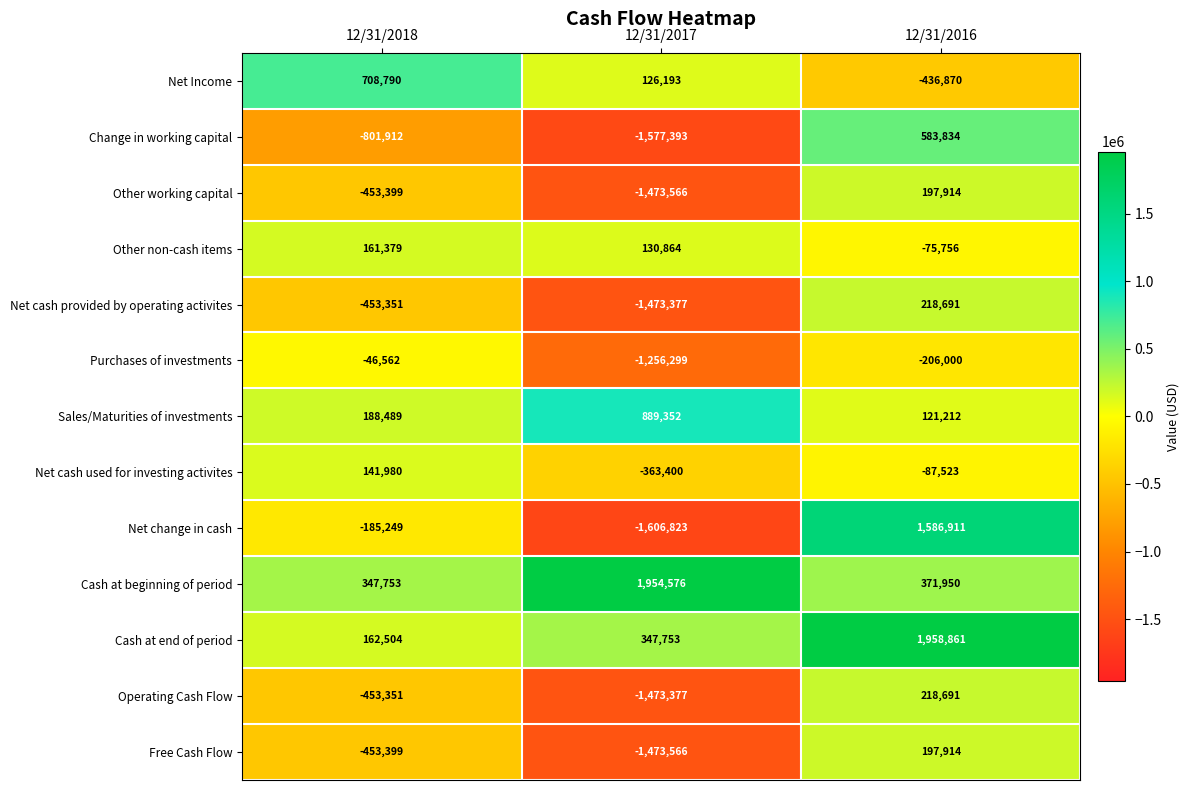

What is the difference between the highest and lowest values at 12/31/2018?

1510702